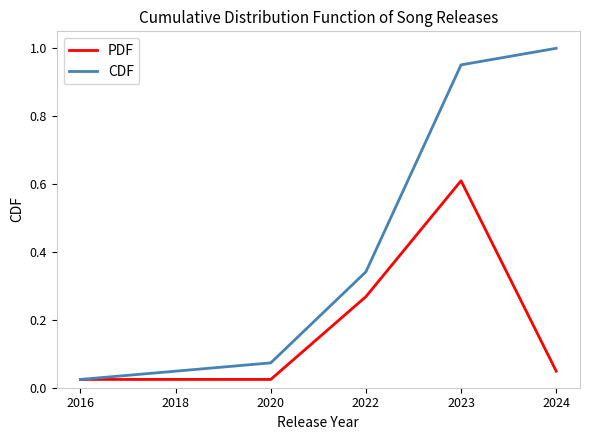

At which label does CDF reach its peak?

2024